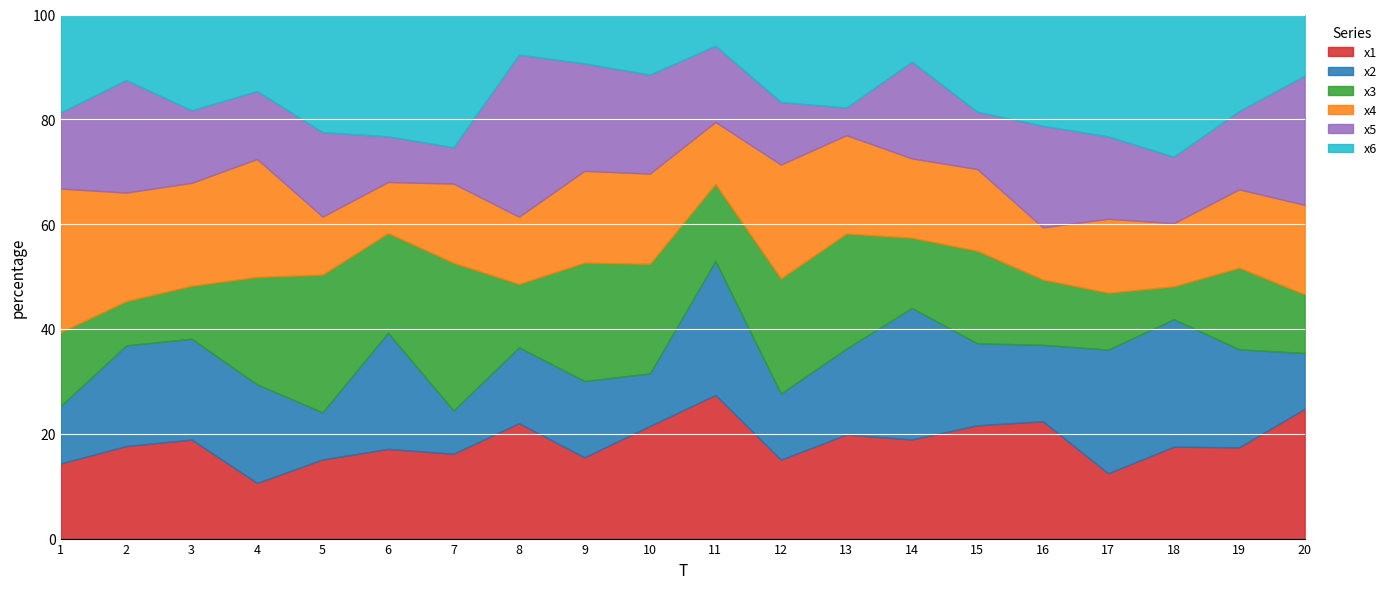

True or false: x3 has a value of 15.1 at 12.

False